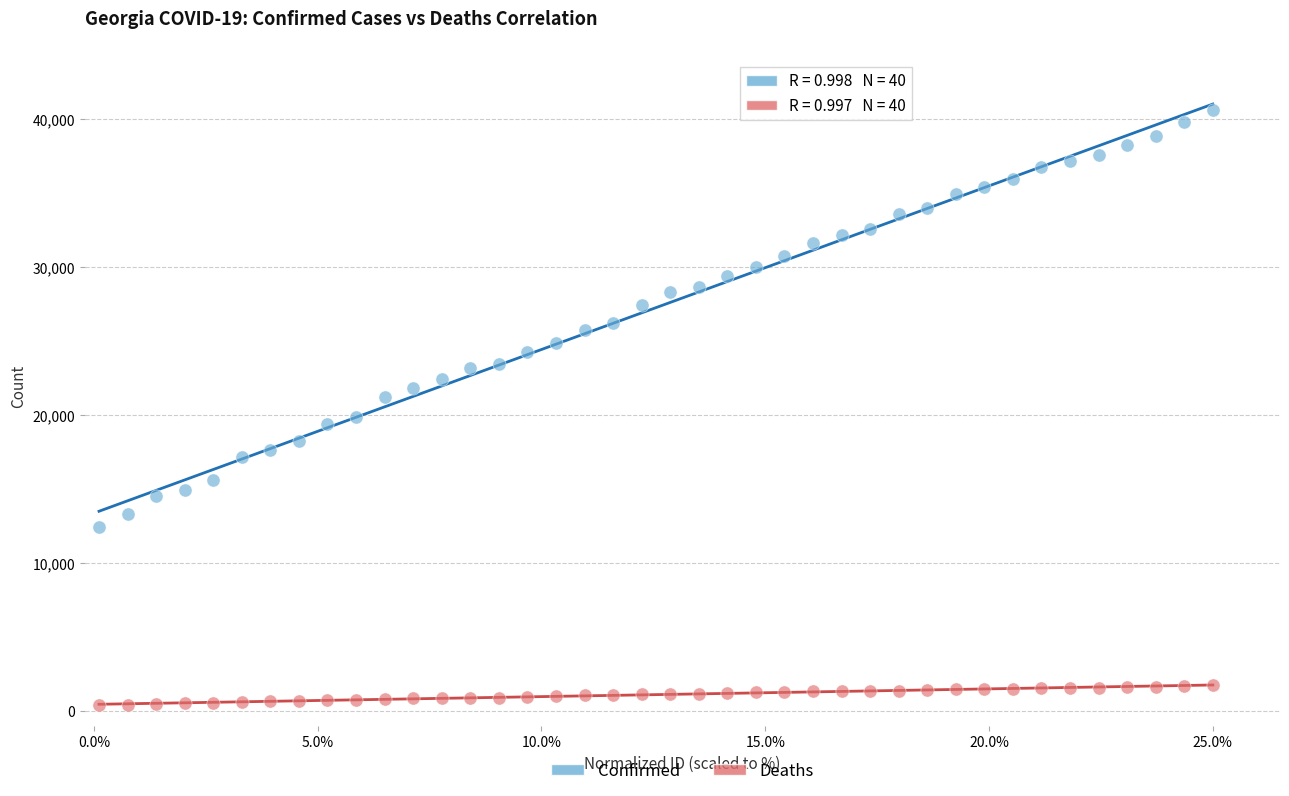

Across all data points, what is the range of Y values (max minus min)?

40230